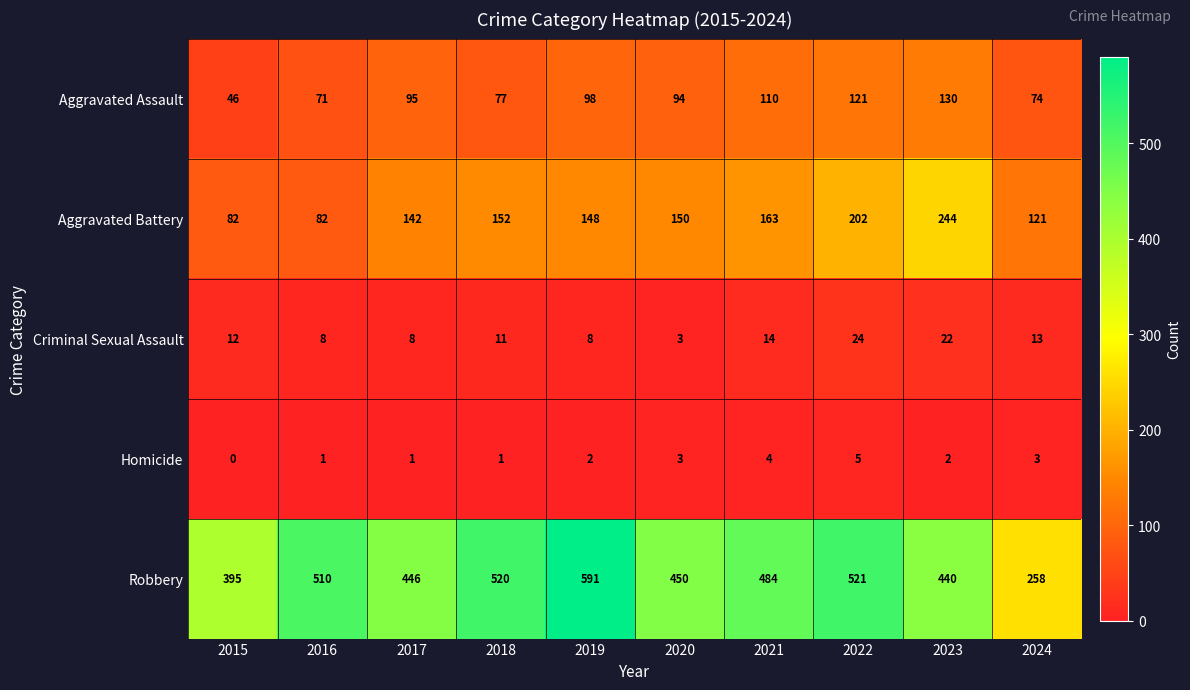

What is the approximate value of Aggravated Assault at 2020?

94